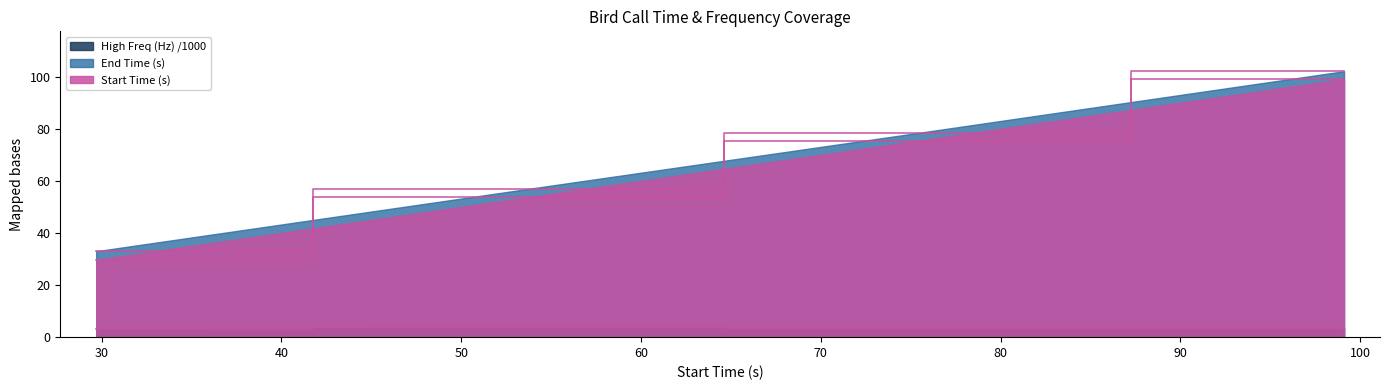

True or false: Start Time (s) and End Time (s) intersect in this chart.

False